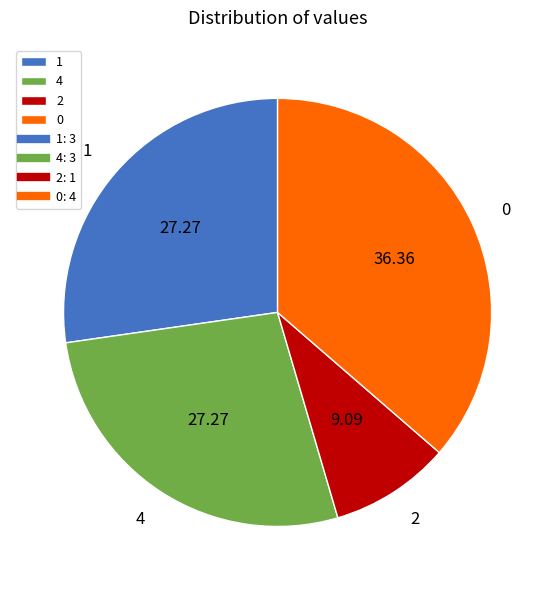

True or false: 4 accounts for 27% of the total.

True